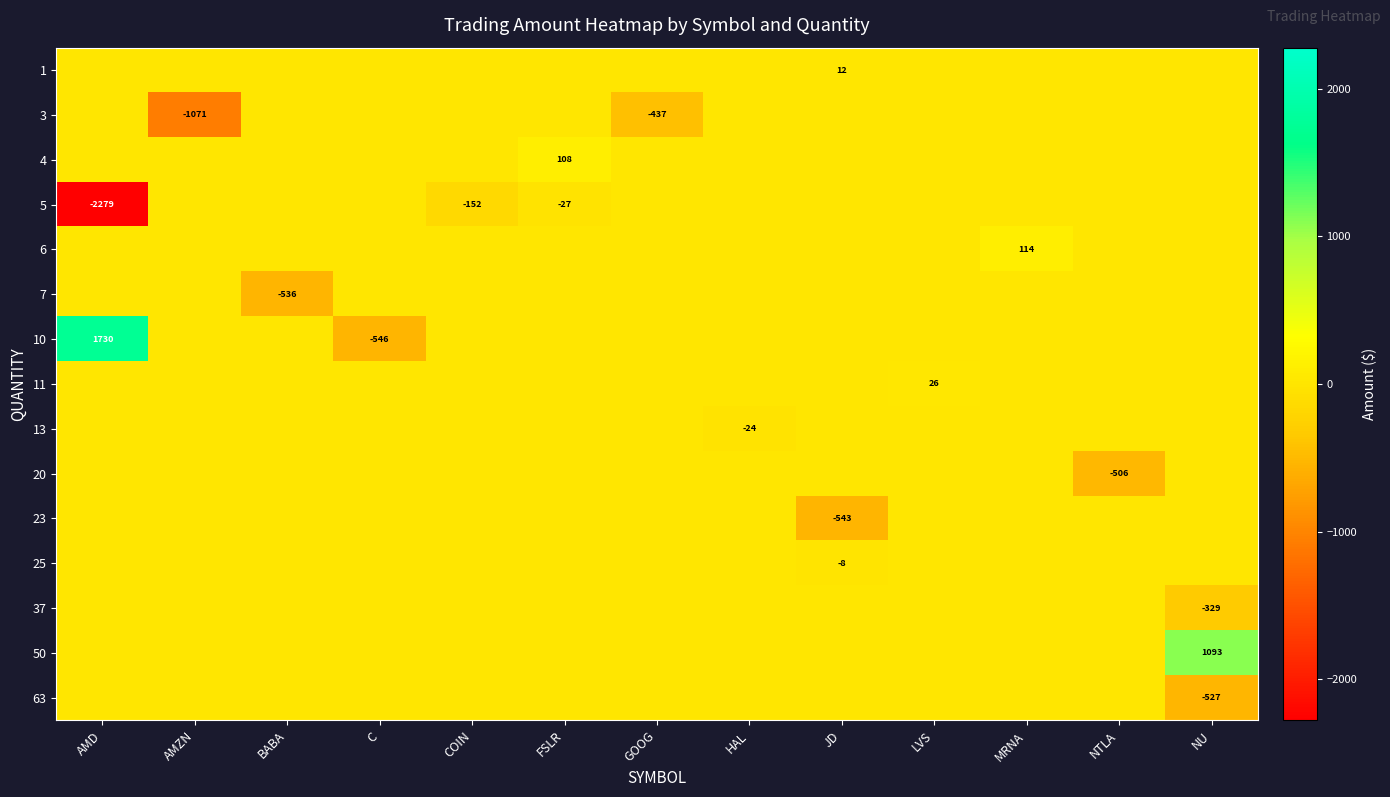

List the labels in order of 50 value, largest first.

NU, AMD, AMZN, BABA, C, COIN, FSLR, GOOG, HAL, JD, LVS, MRNA, NTLA